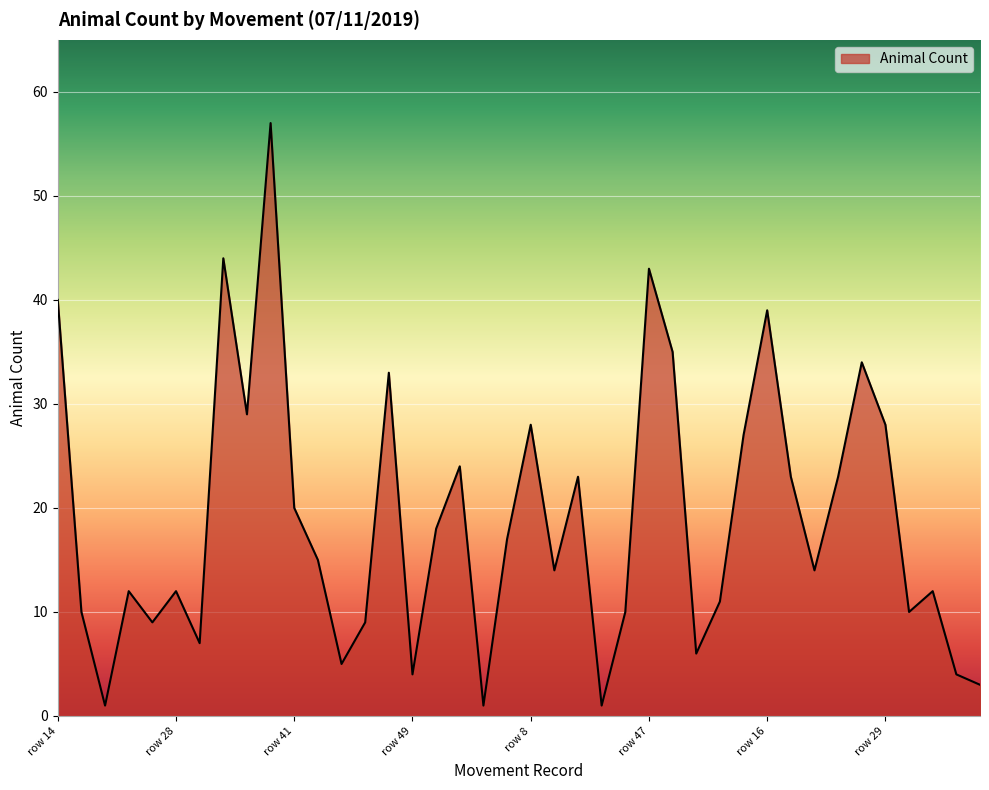

What is the maximum value shown in the chart?

57